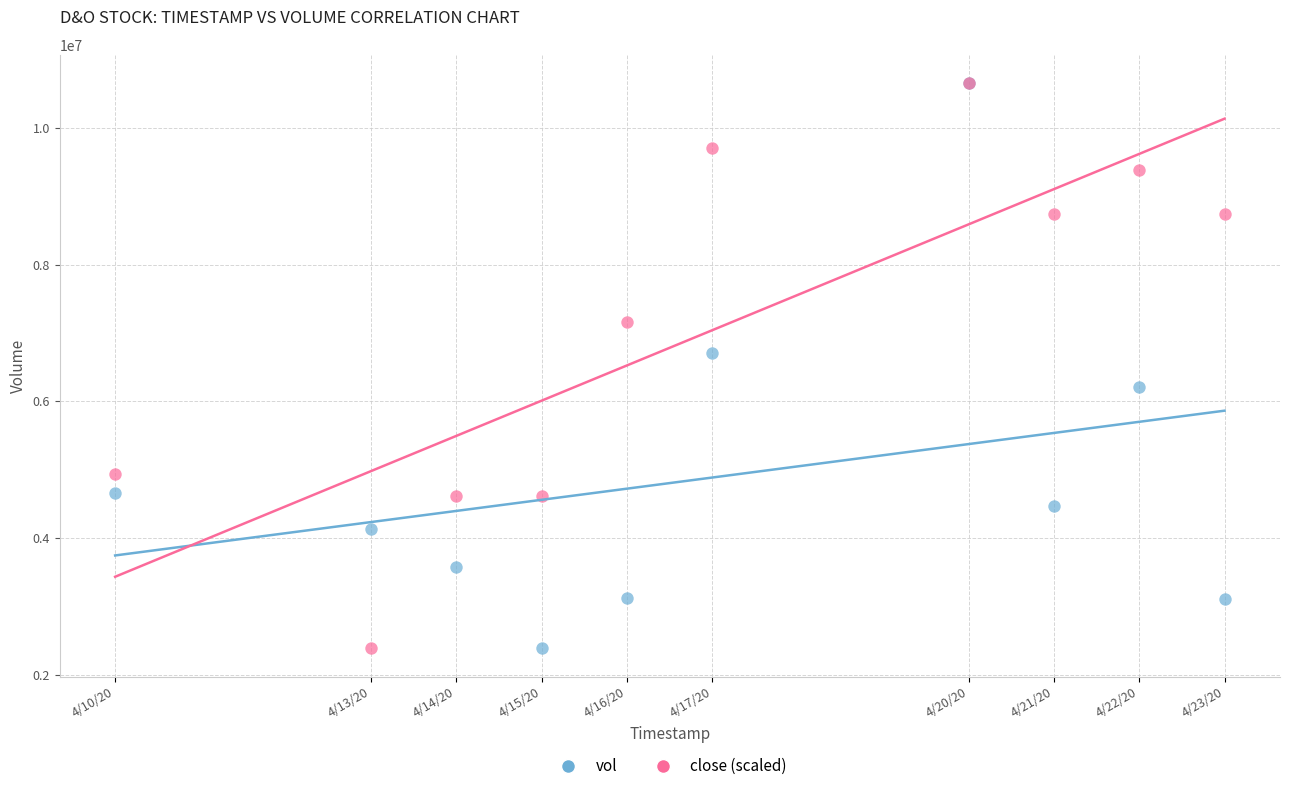

Across all series, what Y value is closest to 6522150?

6702700.0